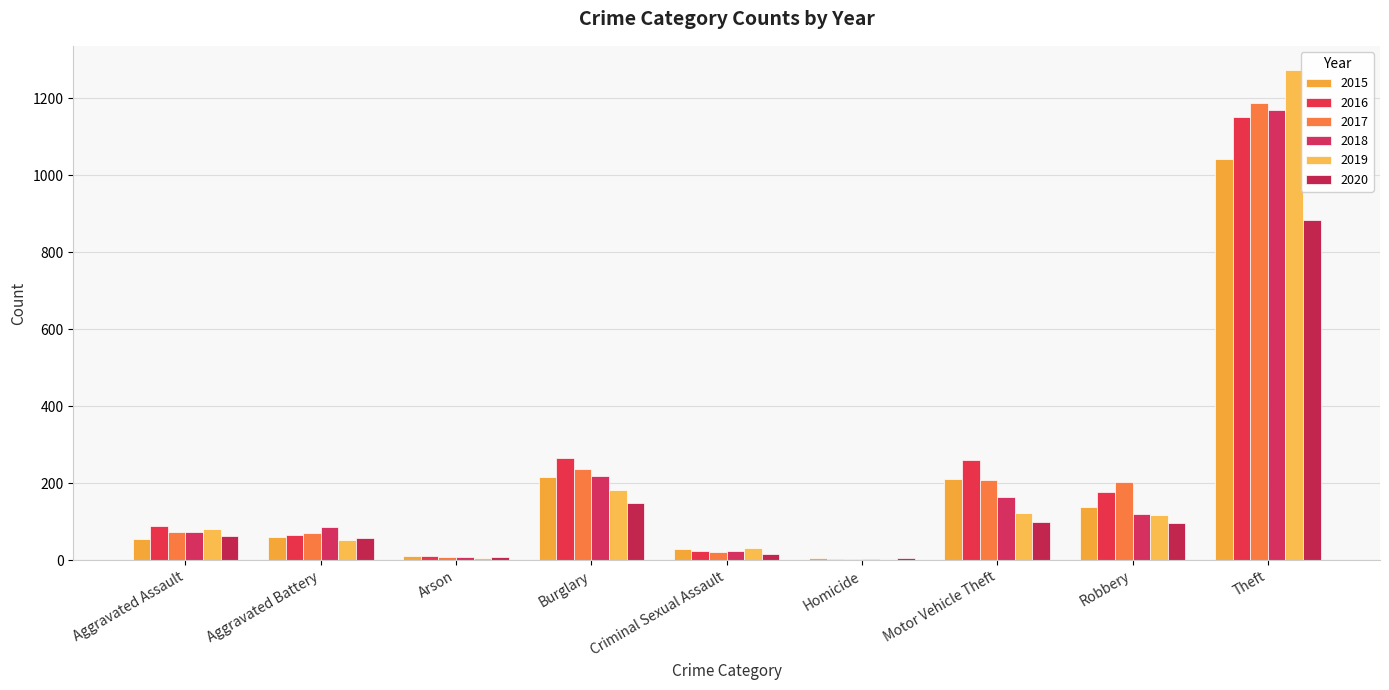

What is the difference between the second highest and minimum values in the 2017 series?

233